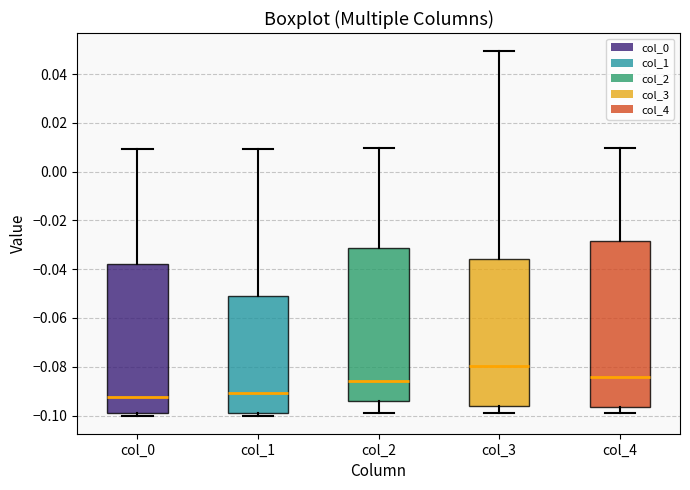

Where does the median line of the box for col_2 sit on the y-axis? The values are not printed on the chart, so give them approximately, as read against the axis.

-0.086